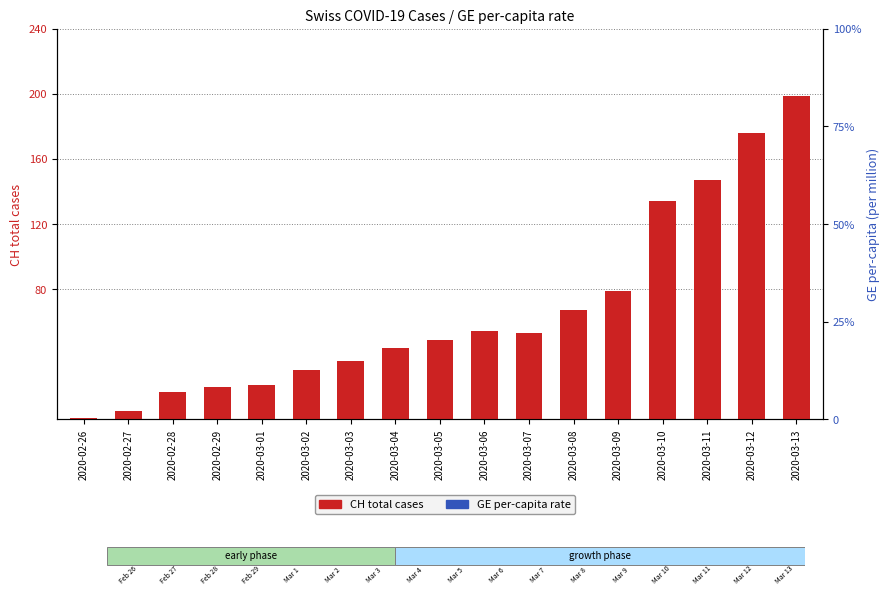

Which series contains the highest Y value?

CH total cases